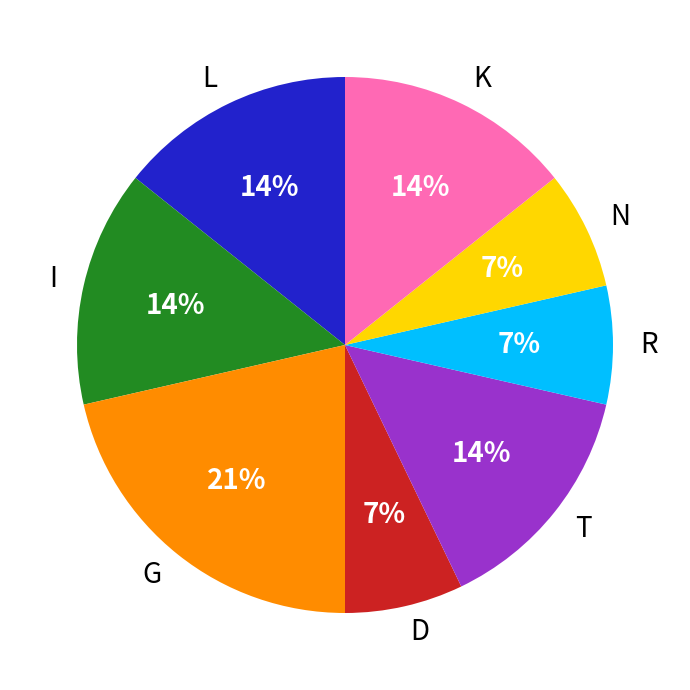

To the nearest percent, what is the combined percentage of N and K?

21%